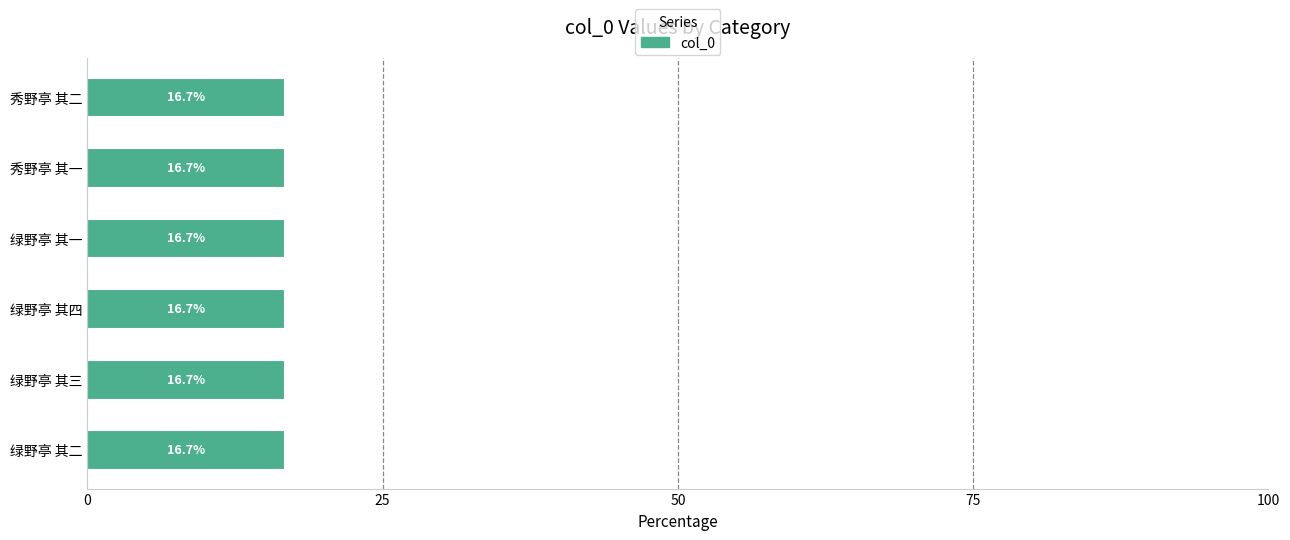

Approximately how many times larger is the value at 秀野亭 其一 compared to 绿野亭 其二?

1.0